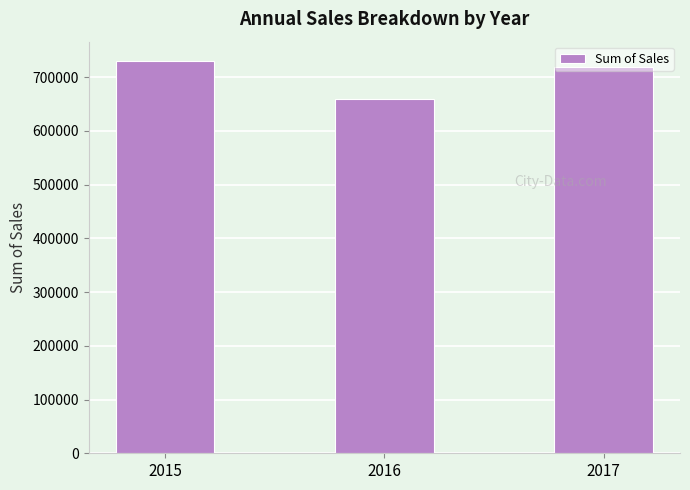

What is the difference between the maximum and minimum values?

70180